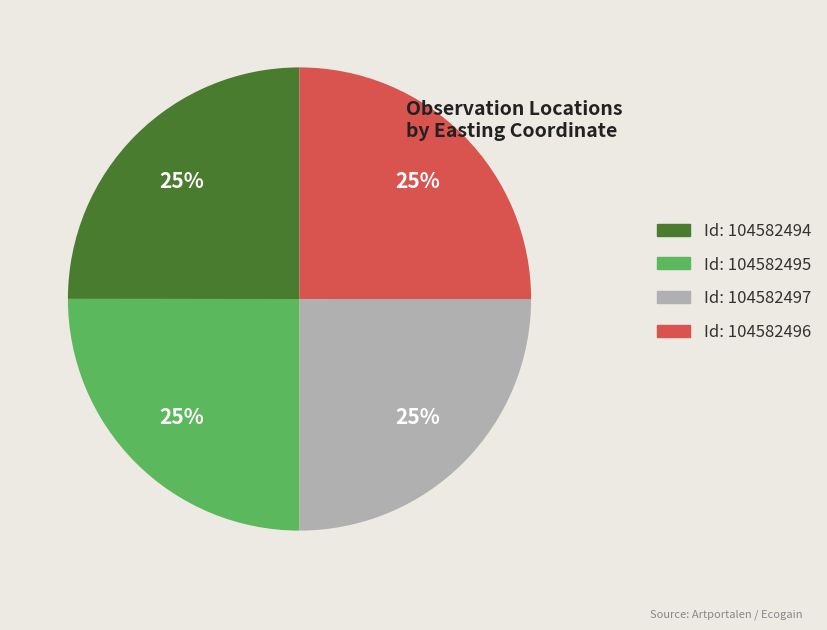

Is there a majority slice in this chart?

No